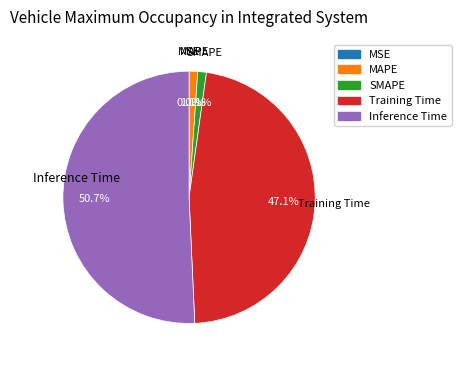

Rank the categories by value from highest to lowest.

Inference Time, Training Time, SMAPE, MAPE, MSE